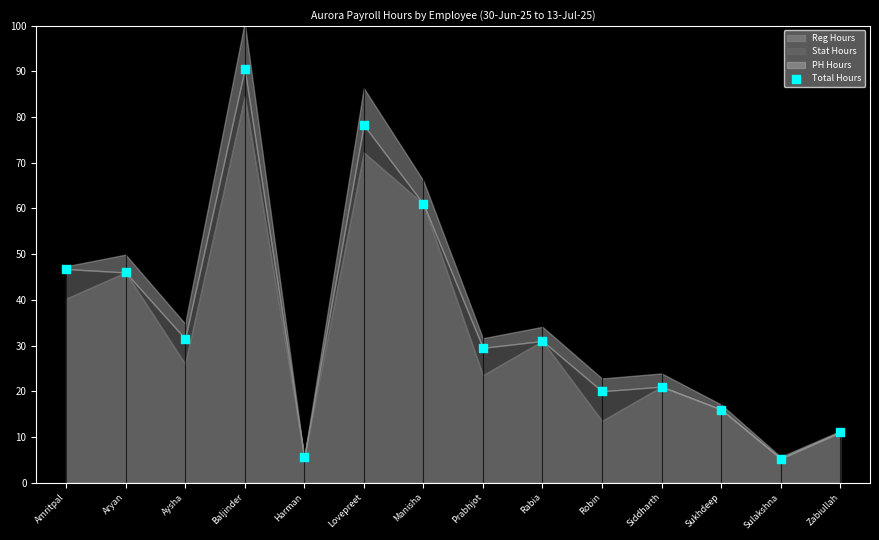

How many points are shown in the scatter plot?

14